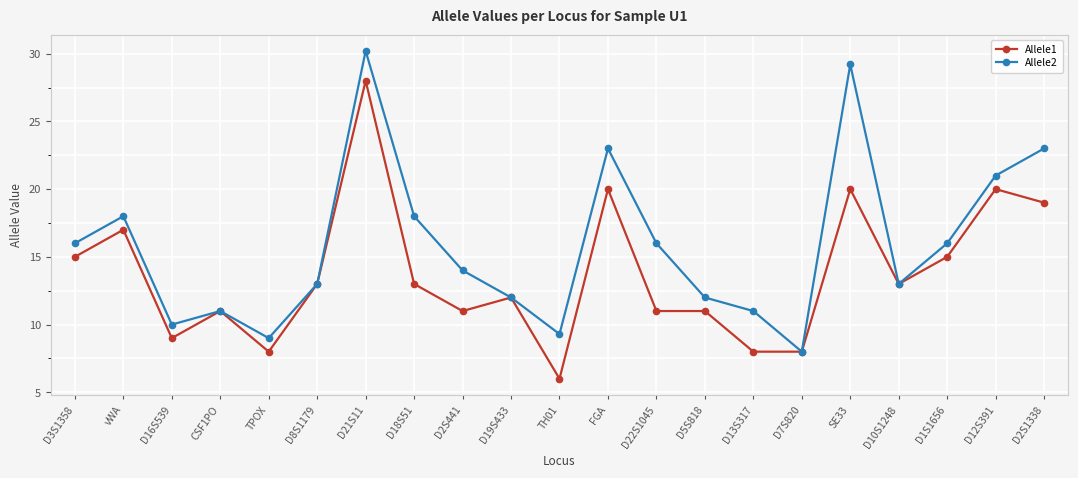

Which series changed the most between CSF1PO and TH01?

Allele1